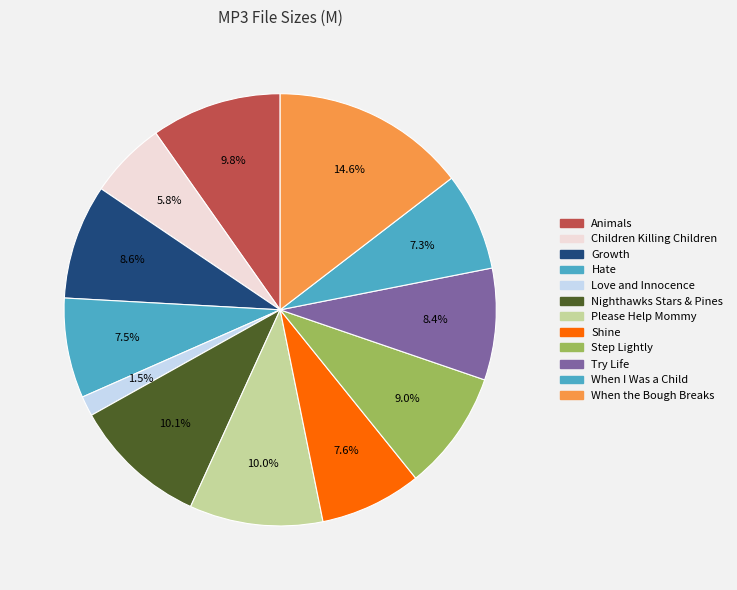

Is there any slice that represents more than half of the pie?

No